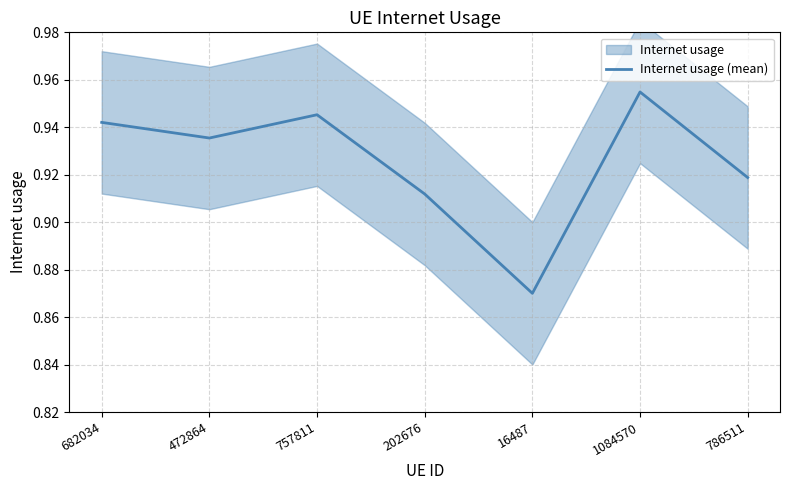

What is the greatest value displayed?

1.0